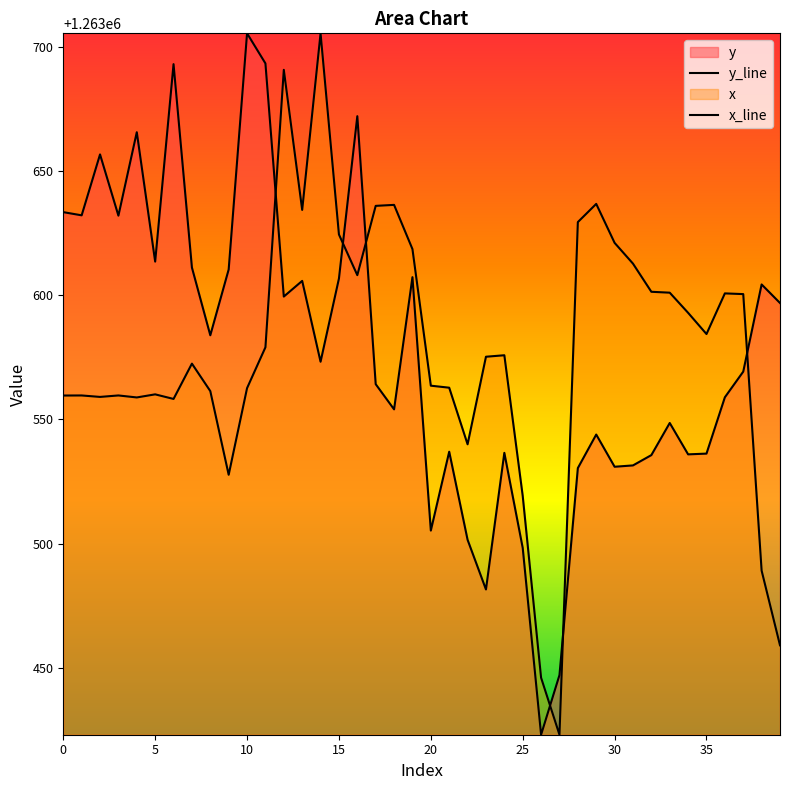

True or false: y_line has a value of 1263535.9 at 34.

True